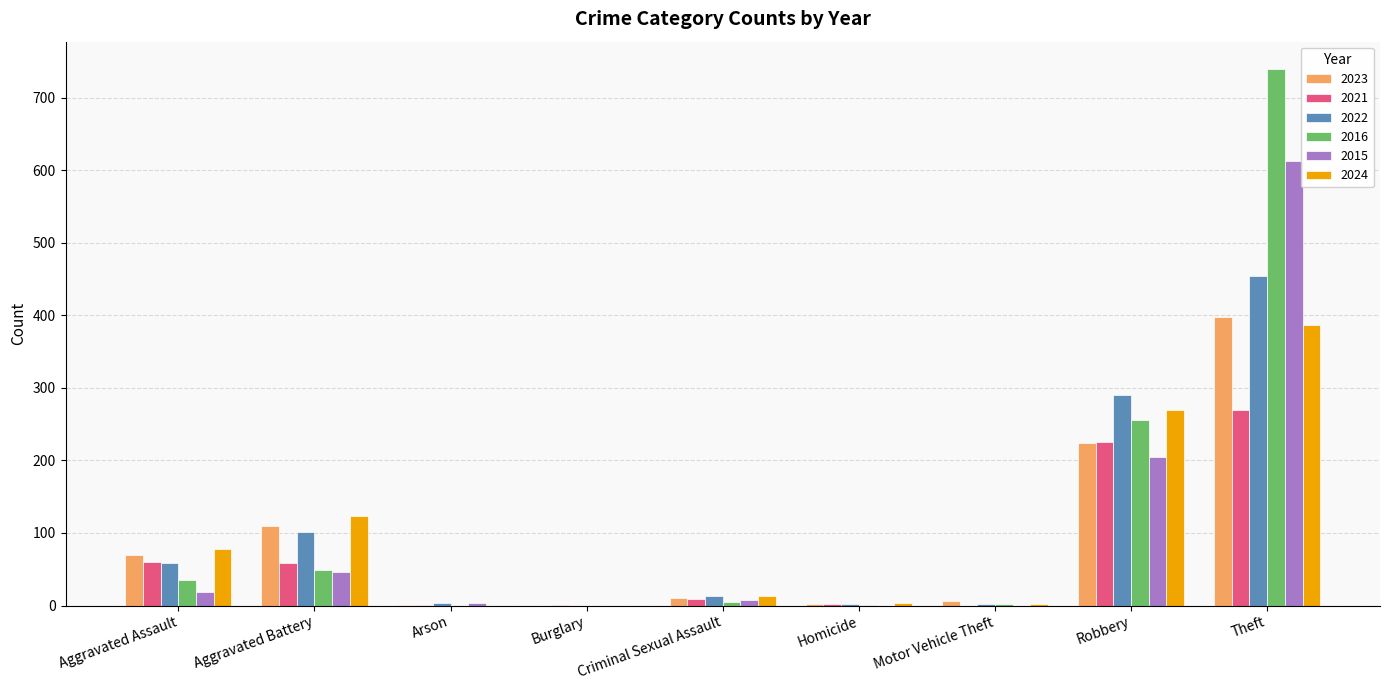

How many data points does each series have?

9